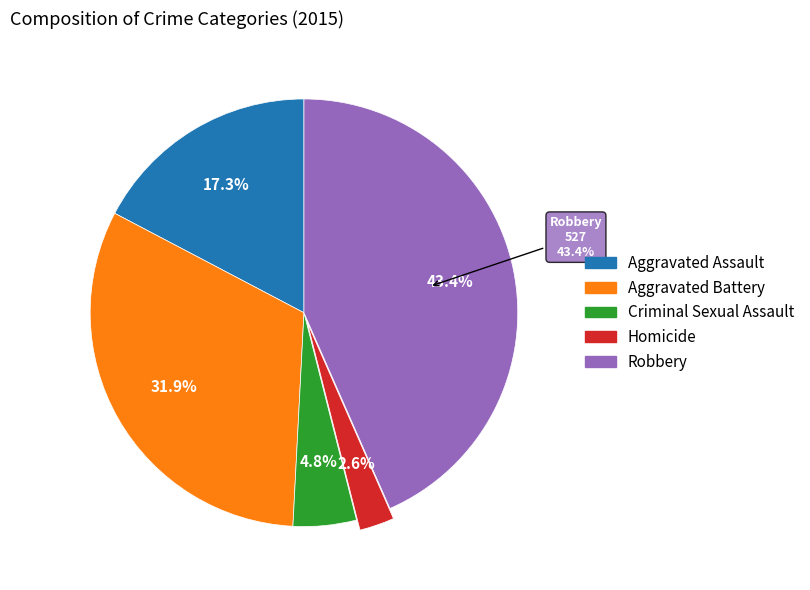

Approximately how many times larger is the value at Aggravated Assault compared to Homicide?

6.6